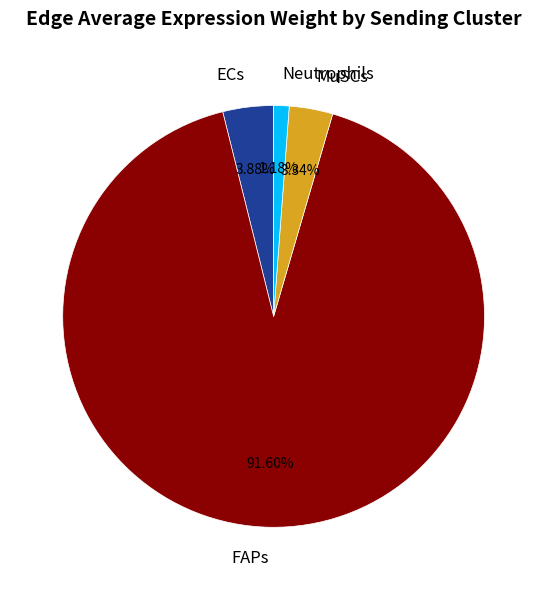

How many slices are in this pie chart?

4